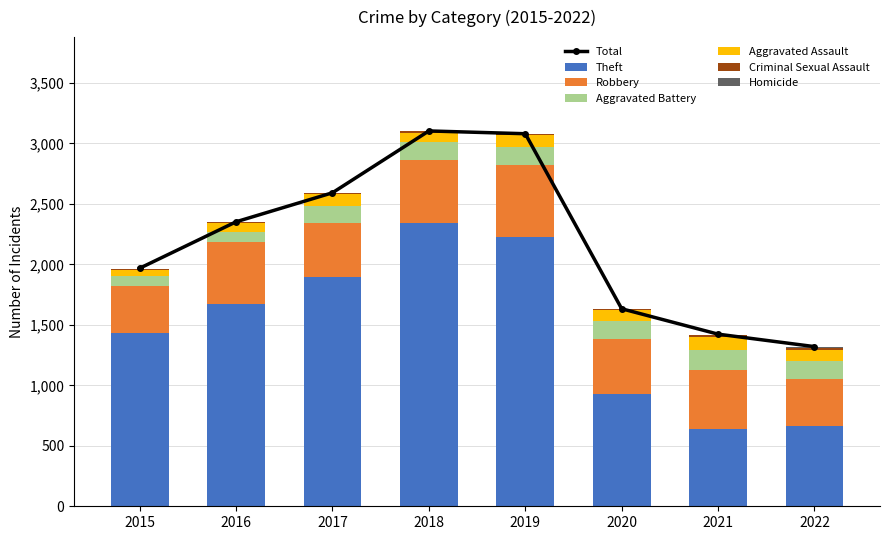

Is it true that Criminal Sexual Assault equals 6 at 2017?

False